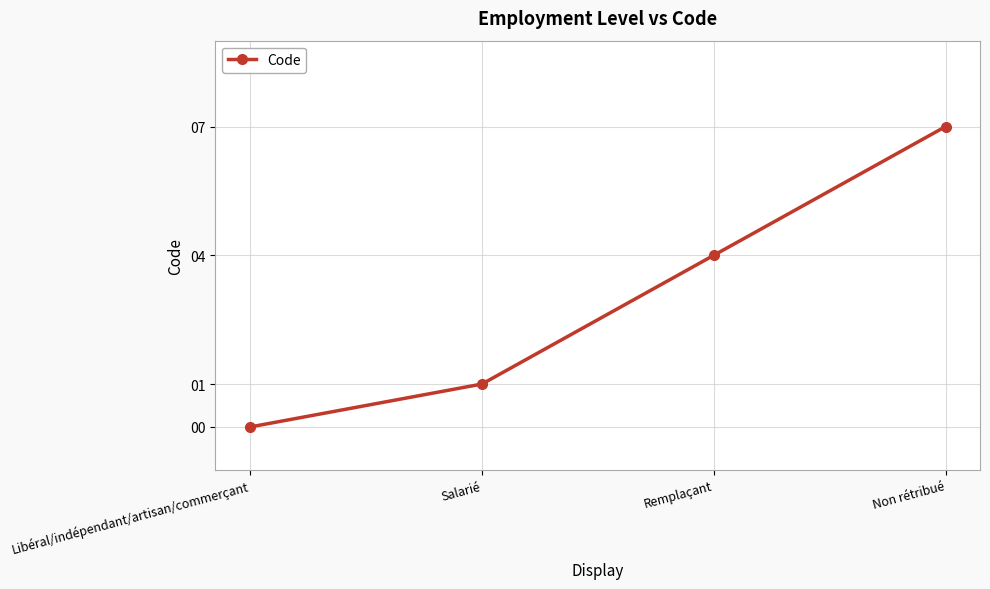

What is the average value?

3